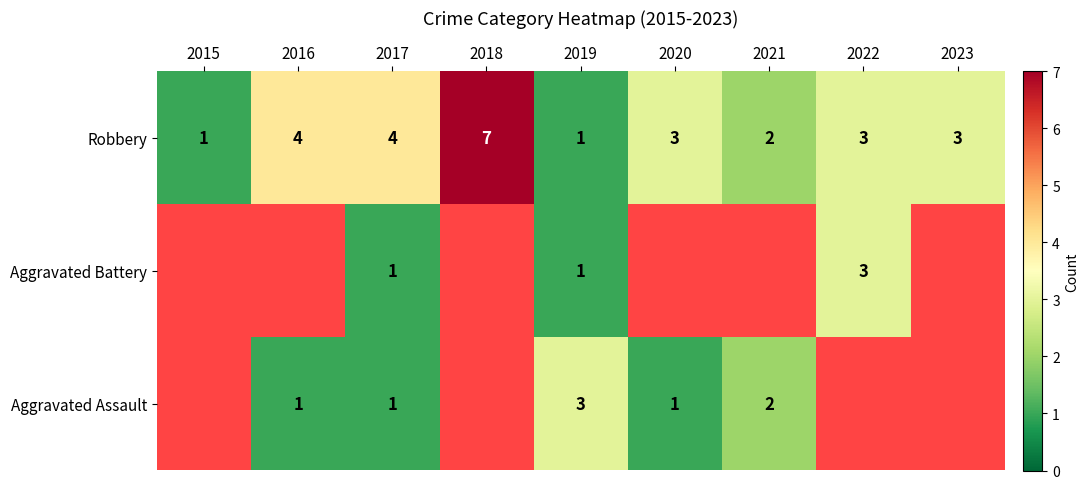

How many Robbery values are between 2 and 4?

6